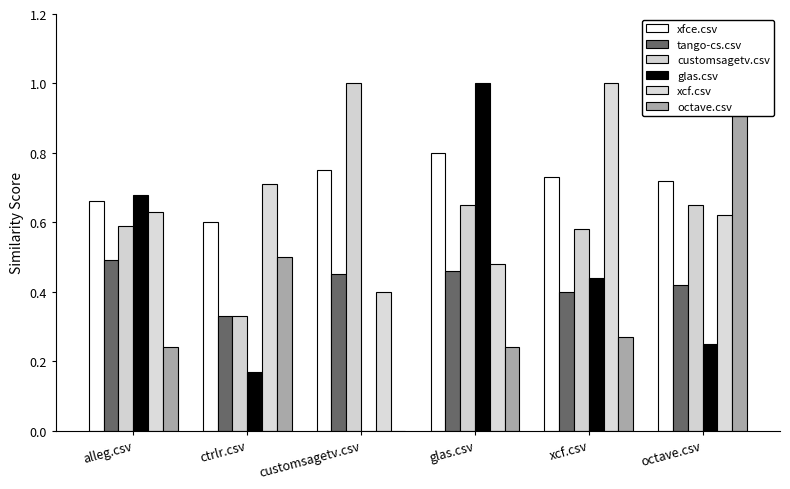

At which category is the sum across all series the highest?

octave.csv